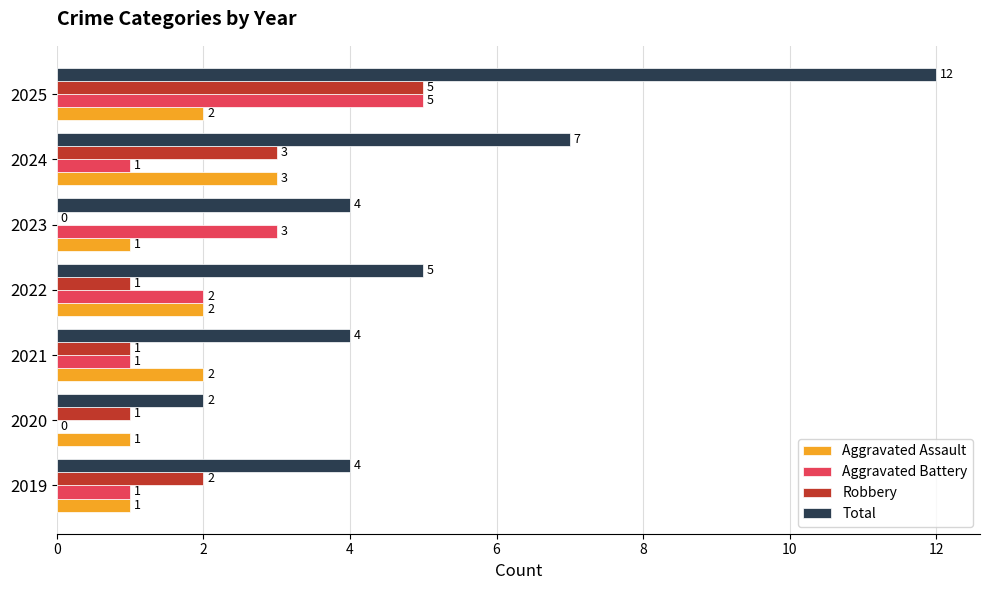

Is it true that Aggravated Battery equals 3 at 2022?

False